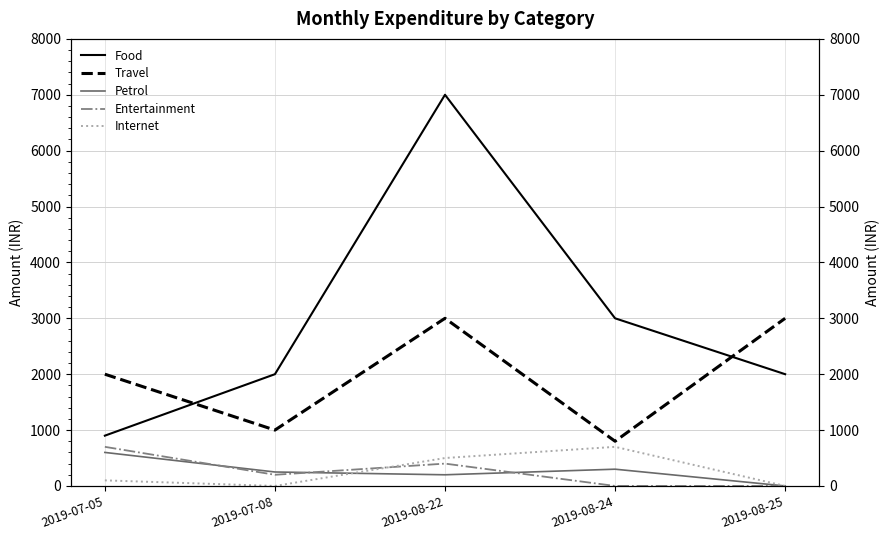

What is the difference between the Travel values at 2019-08-24 and 2019-07-08?

200